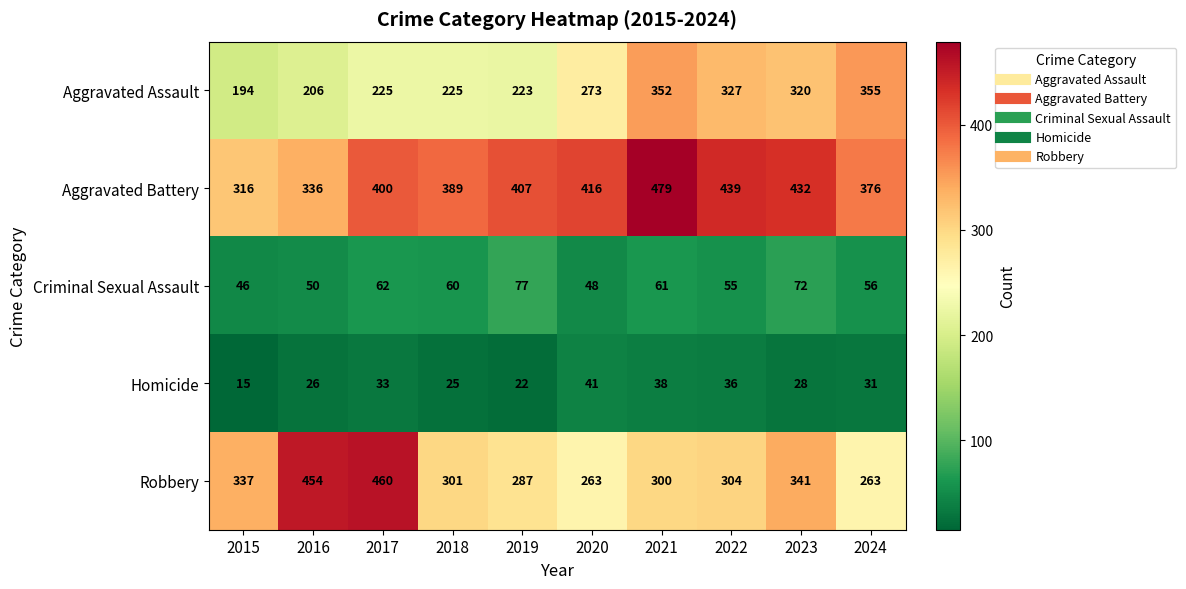

At which label is Aggravated Battery closest to 397?

2017